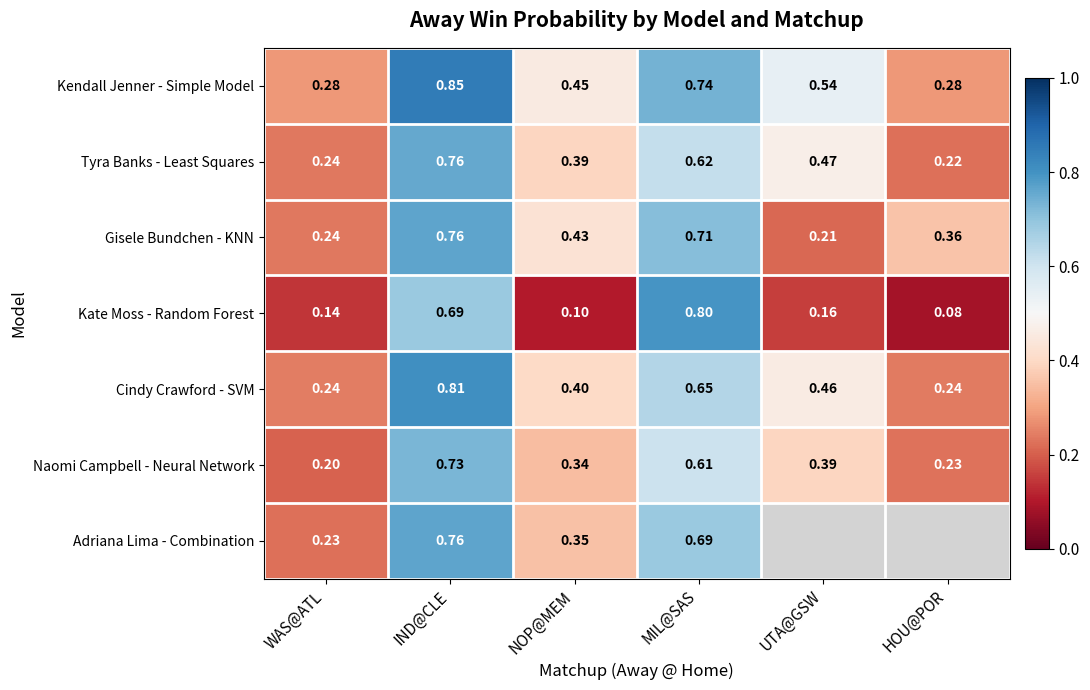

How many distinct data groups are displayed?

7